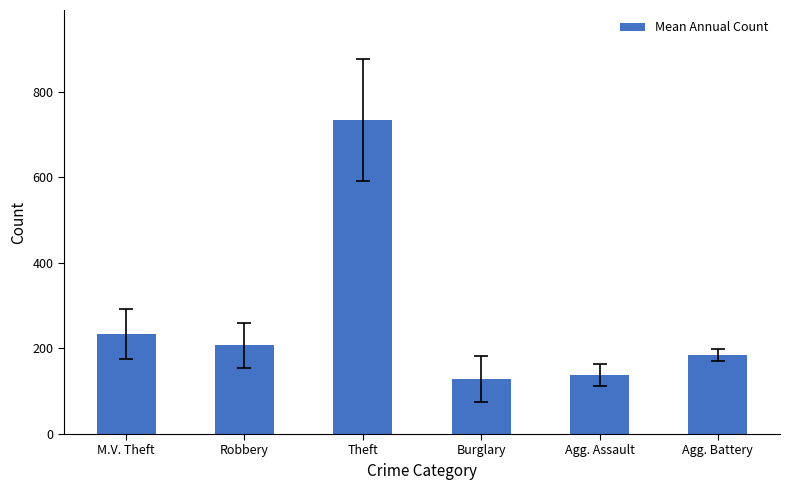

List the labels in order of value, largest first.

Theft, M.V. Theft, Robbery, Agg. Battery, Agg. Assault, Burglary